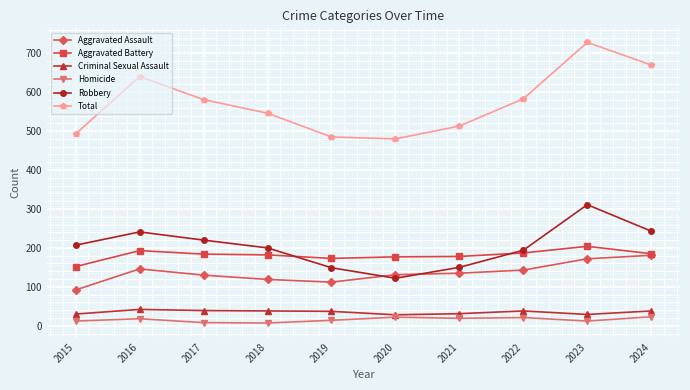

True or false: Aggravated Battery and Total intersect in this chart.

False